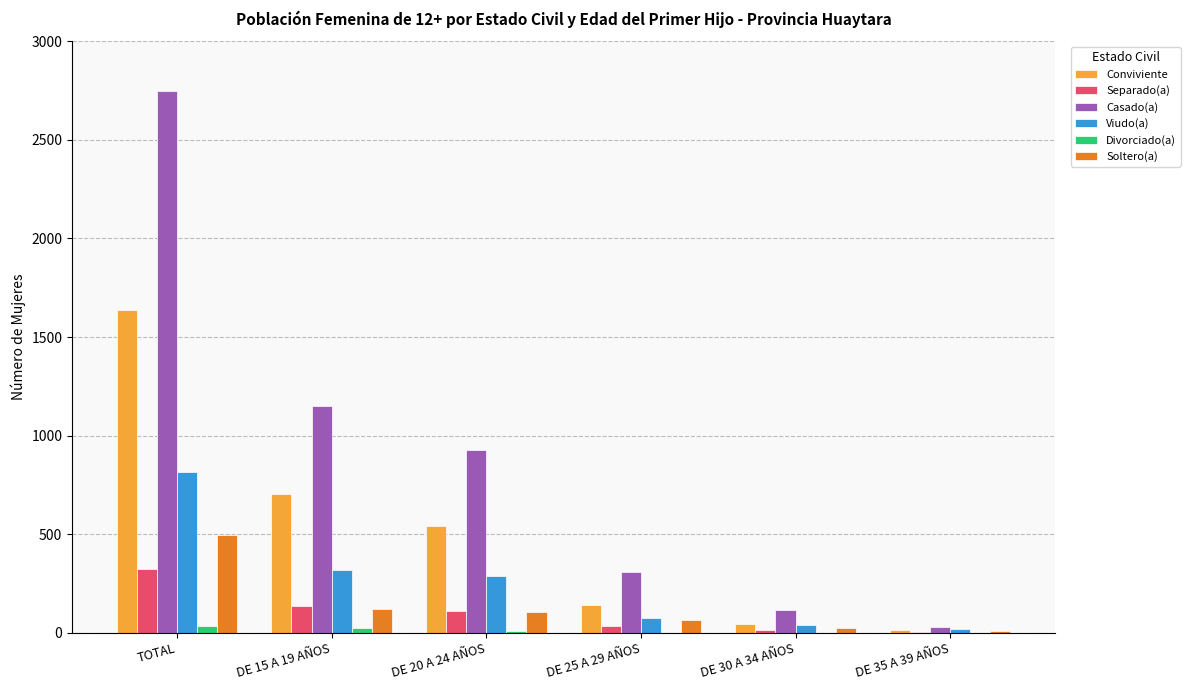

Which series changed the most between DE 20 A 24 AÑOS and DE 30 A 34 AÑOS?

Casado(a)